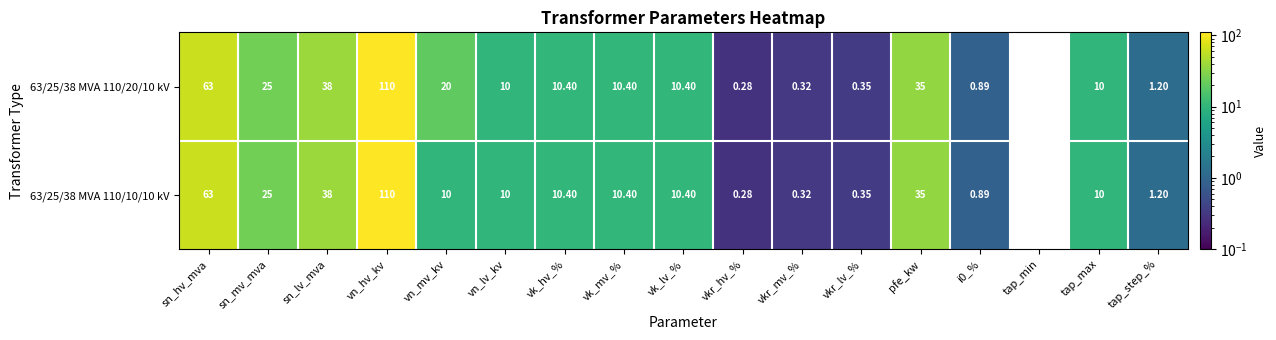

At which label does 63/25/38 MVA 110/20/10 kV first exceed 10?

sn_hv_mva